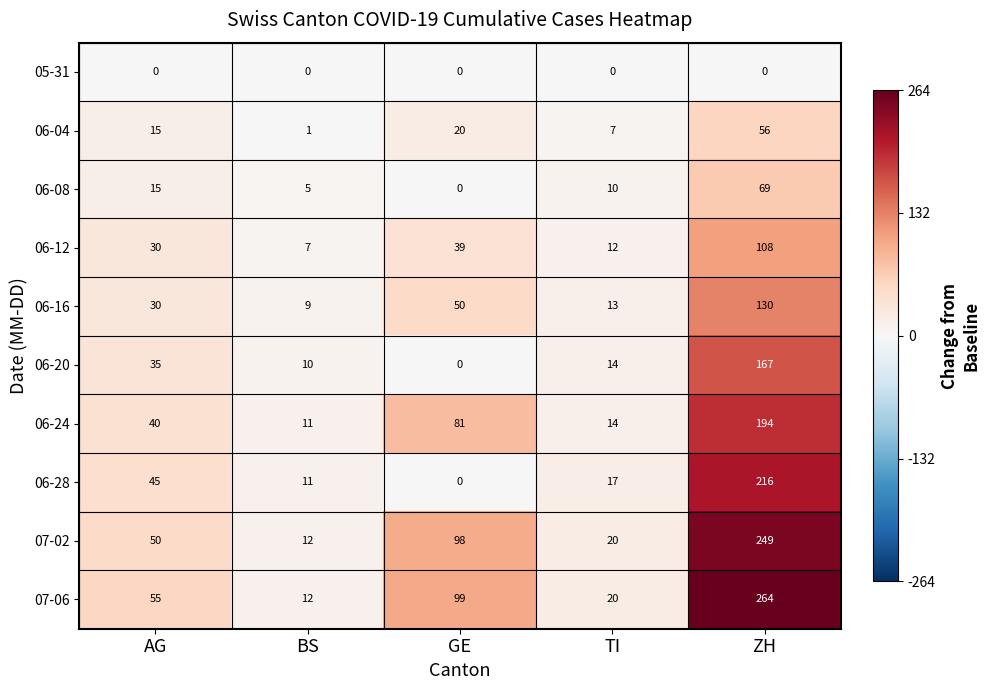

How many categories are shown in the chart?

5